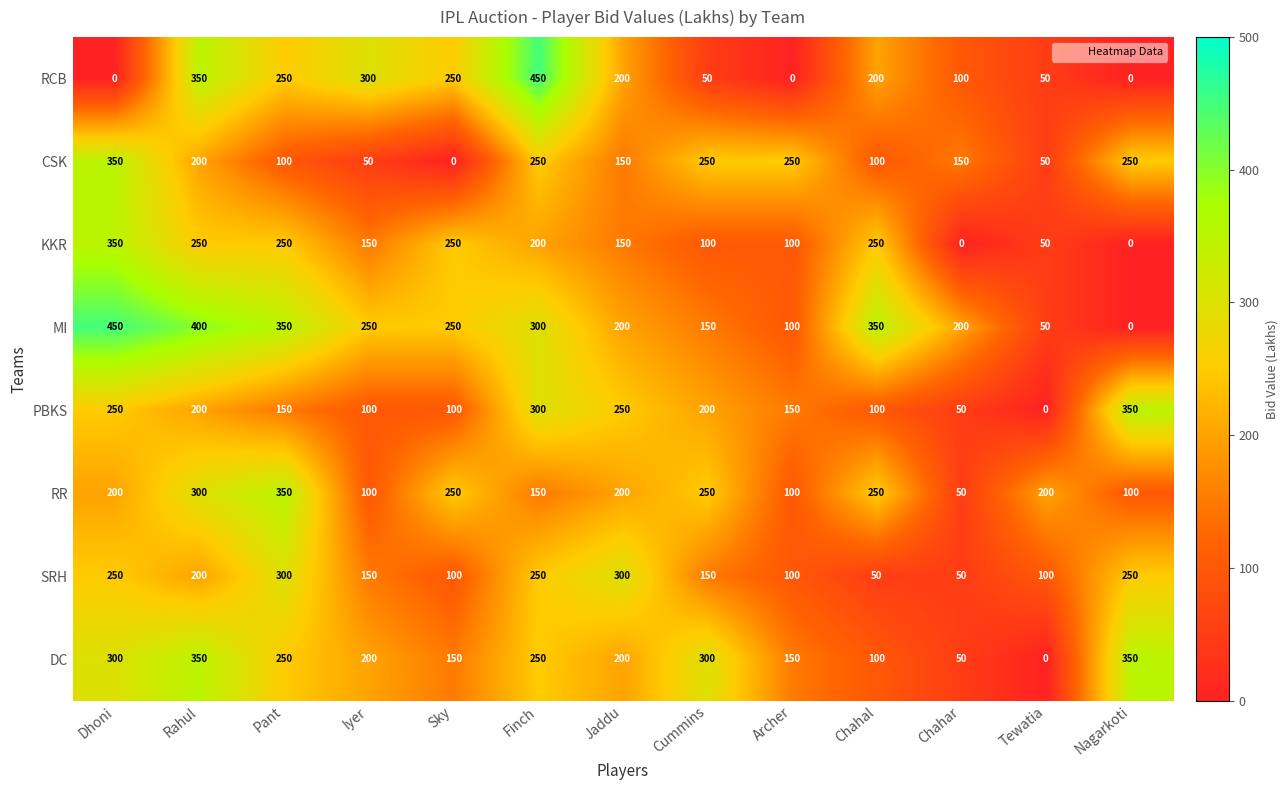

At which category is the sum across all series the highest?

Rahul